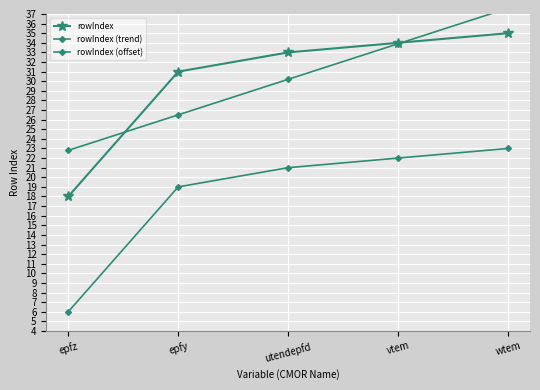

How many data points in rowIndex (offset) are above 21?

2